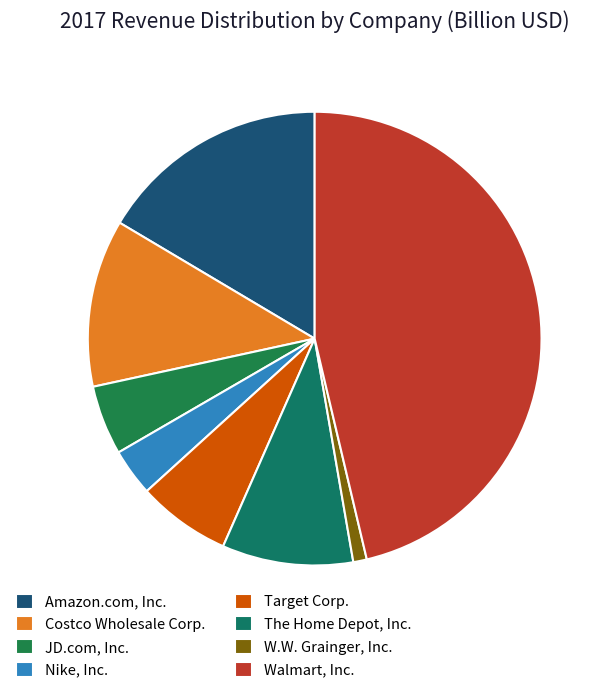

Does any single category account for the majority?

No